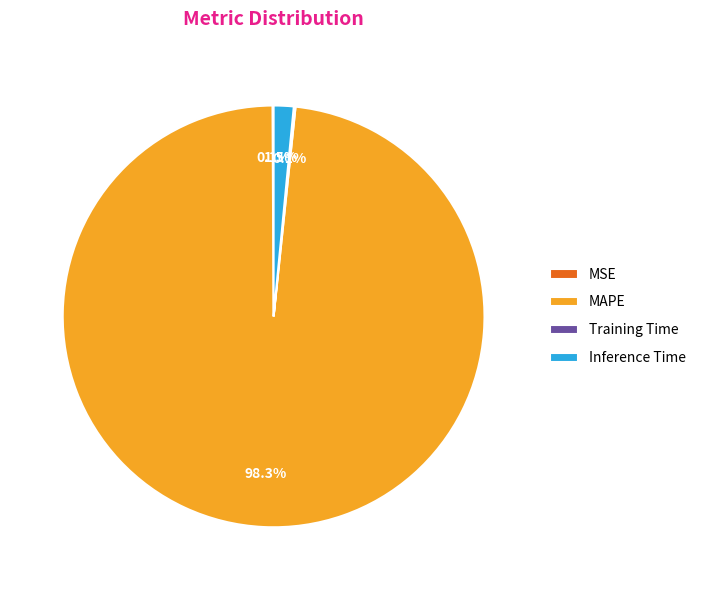

Which category has the biggest portion of the pie?

MAPE